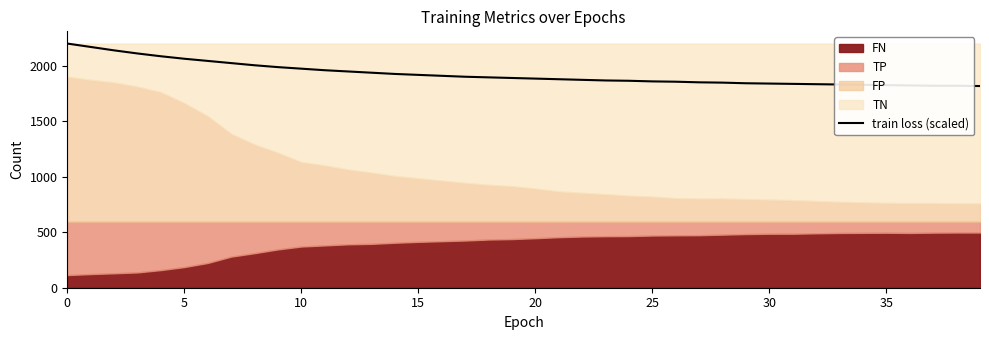

True or false: the data shows 3322.9 at 20.

False